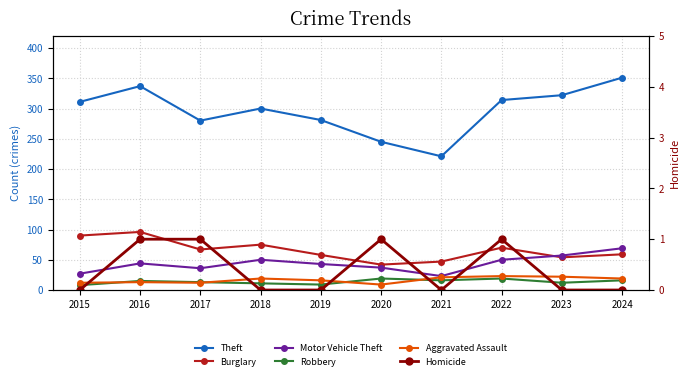

True or false: Robbery and Theft cross at least once.

False